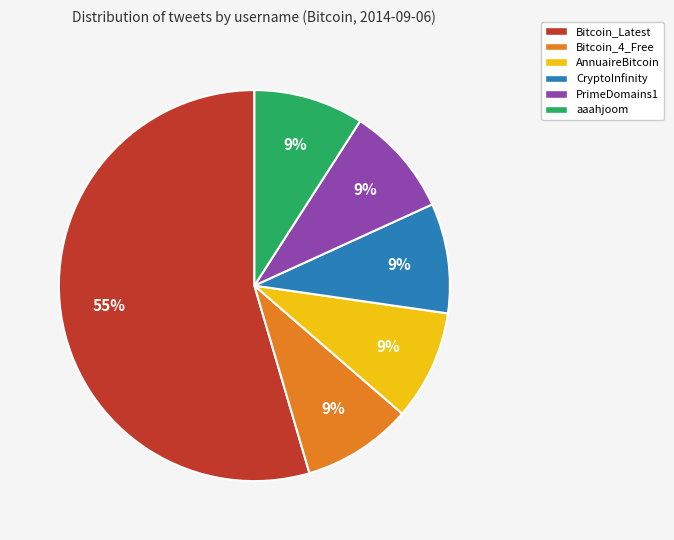

To the nearest percent, what portion does PrimeDomains1 represent?

9%